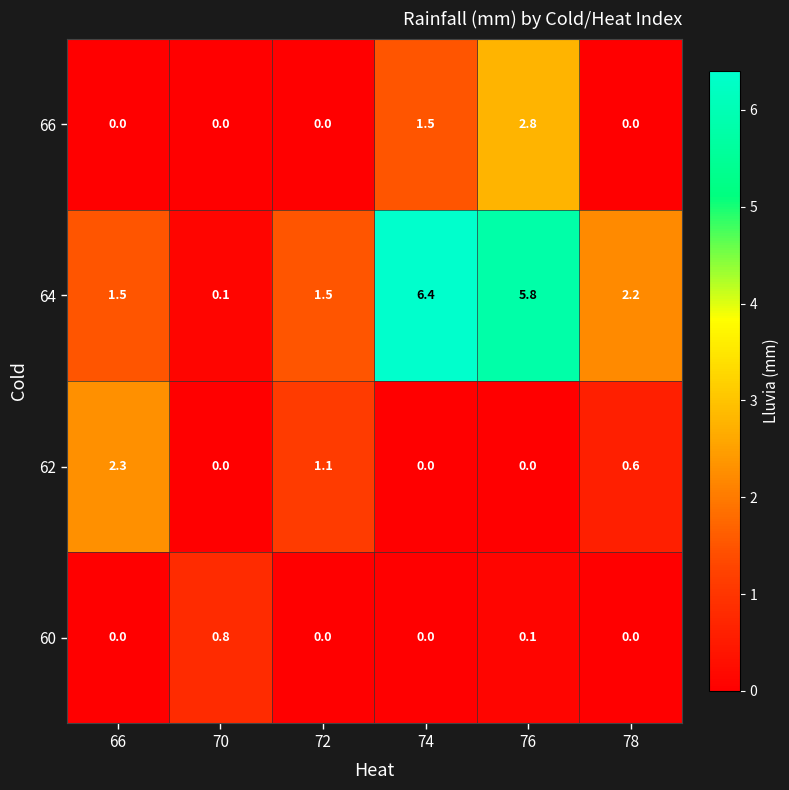

At which category is the sum across all series the highest?

76